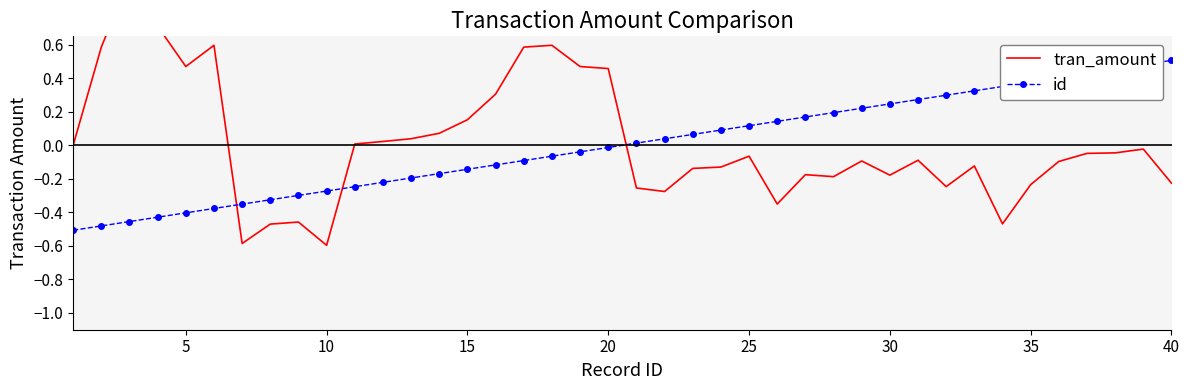

How many intersections are there between id and tran_amount?

3